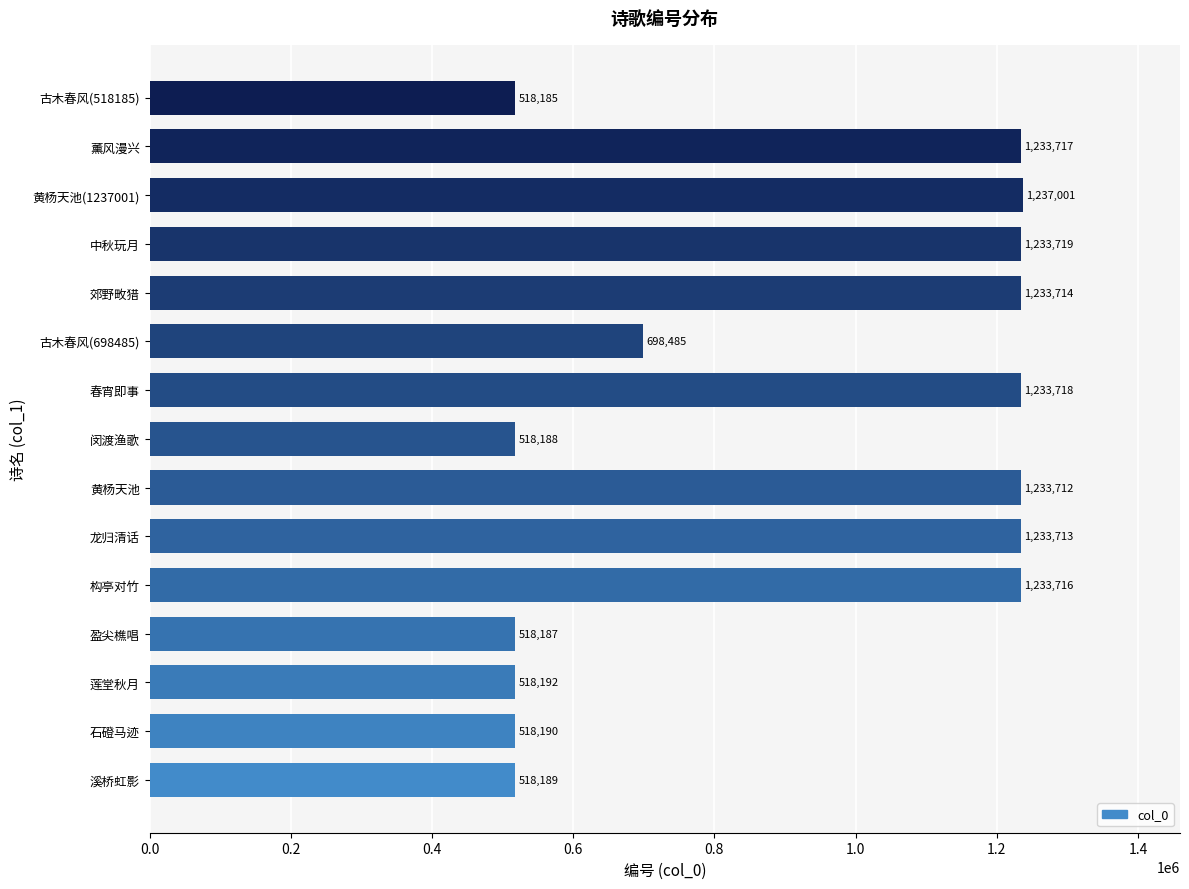

What is the difference between the maximum and minimum values?

718816